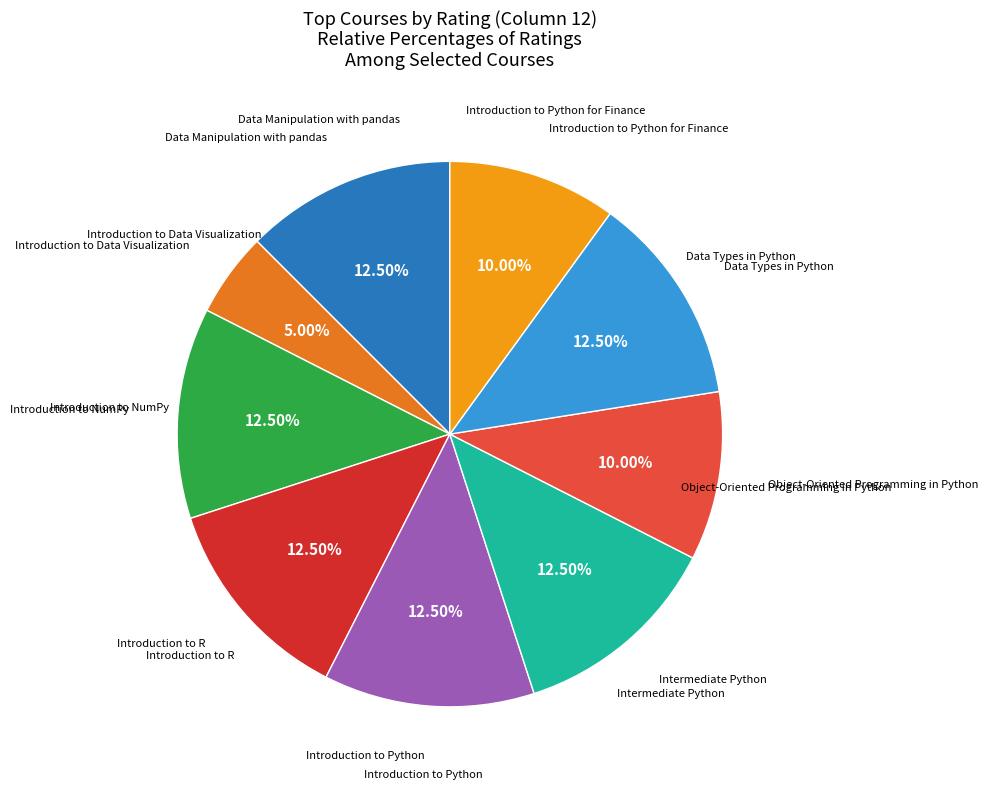

Is there a majority slice in this chart?

No